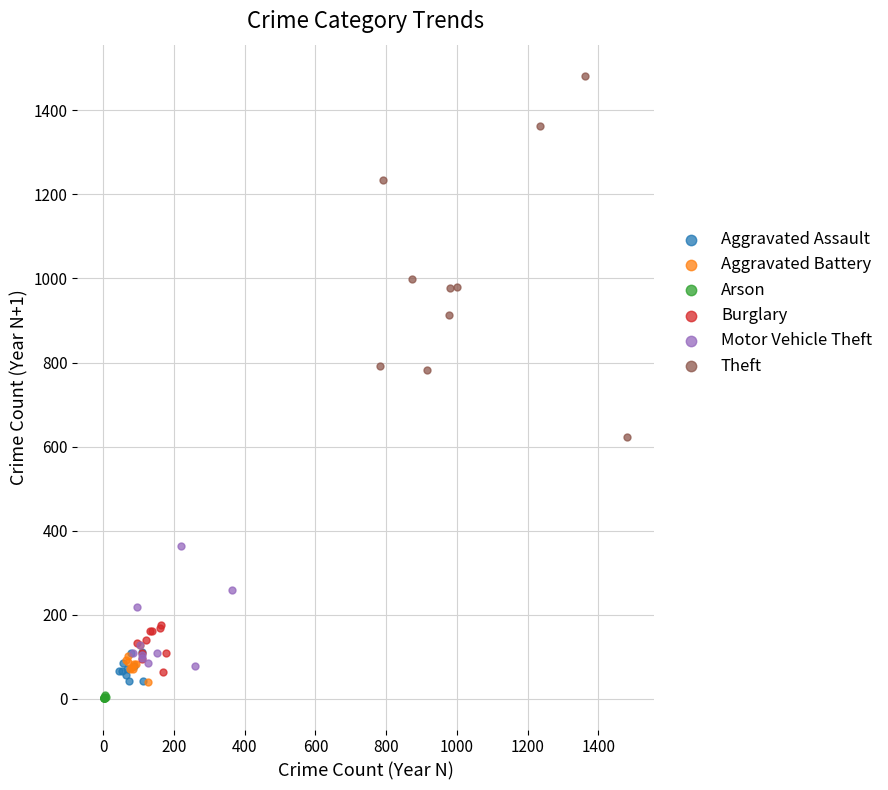

What are all the series names shown in the legend?

Aggravated Assault, Aggravated Battery, Arson, Burglary, Motor Vehicle Theft, Theft